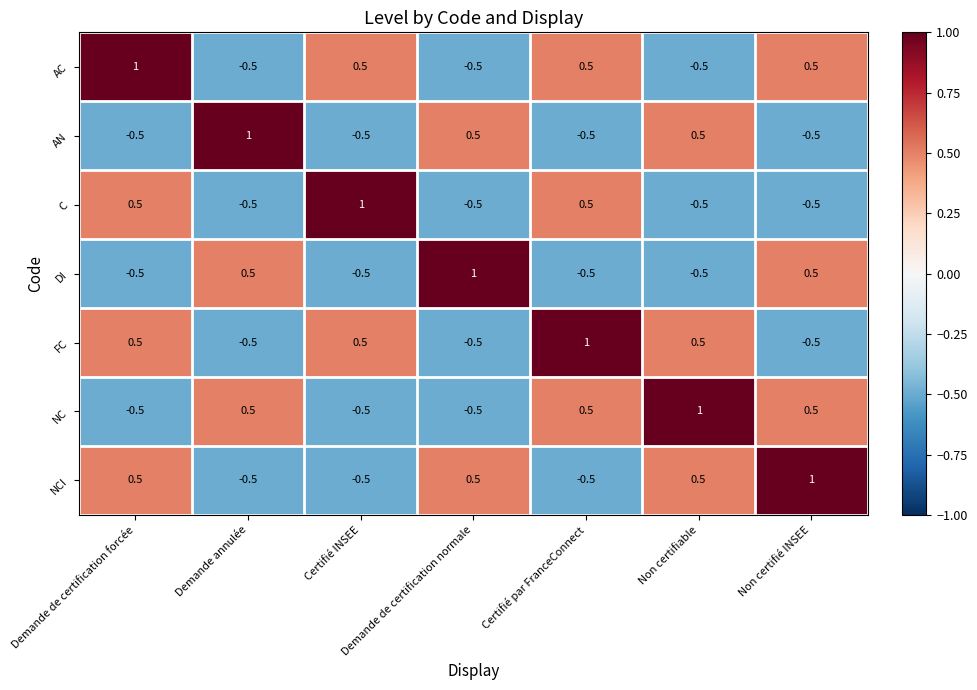

What is the spread (max minus min) of values at Demande annulée?

1.5